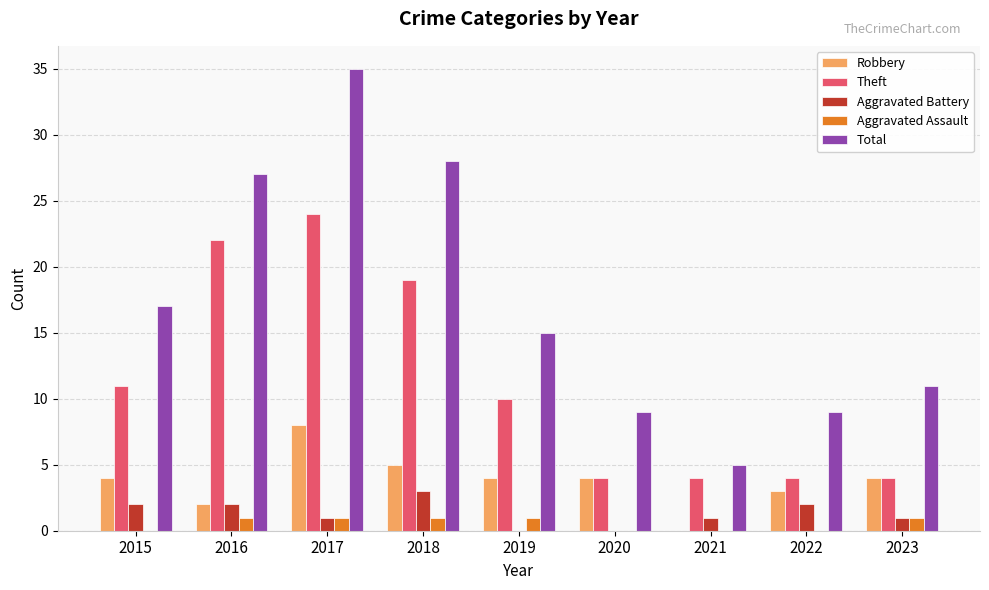

What is the sum of all Aggravated Battery values?

12